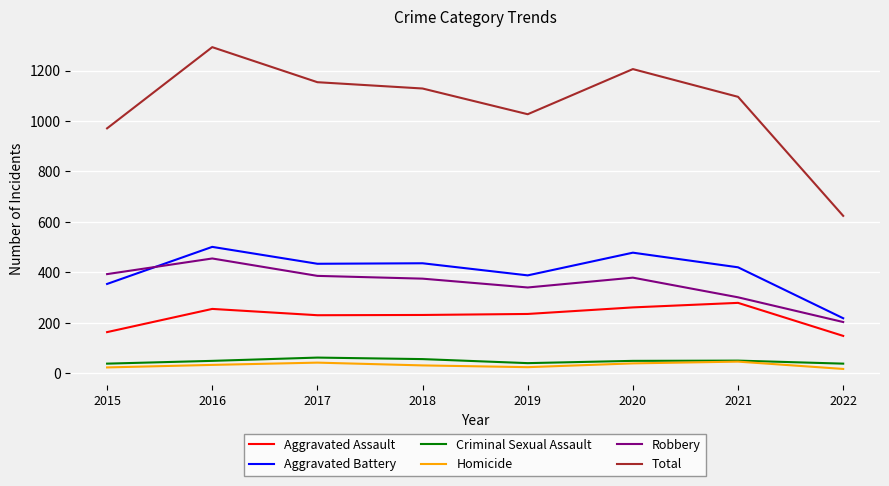

What is the highest value of the Homicide series?

46